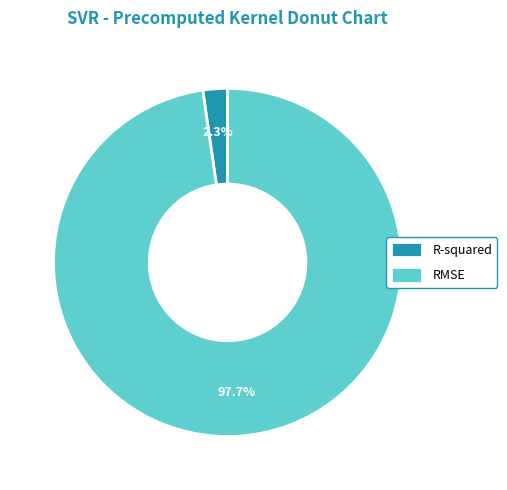

Count the number of slices in the pie.

2